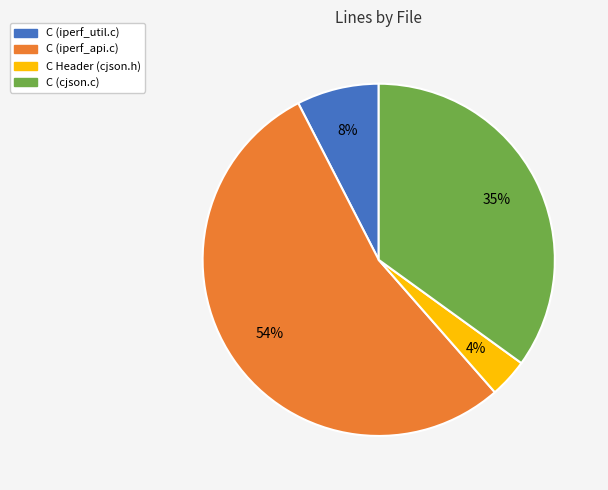

To the nearest percent, what is the difference between the C (iperf_api.c) and C (cjson.c) slice percentages?

19%